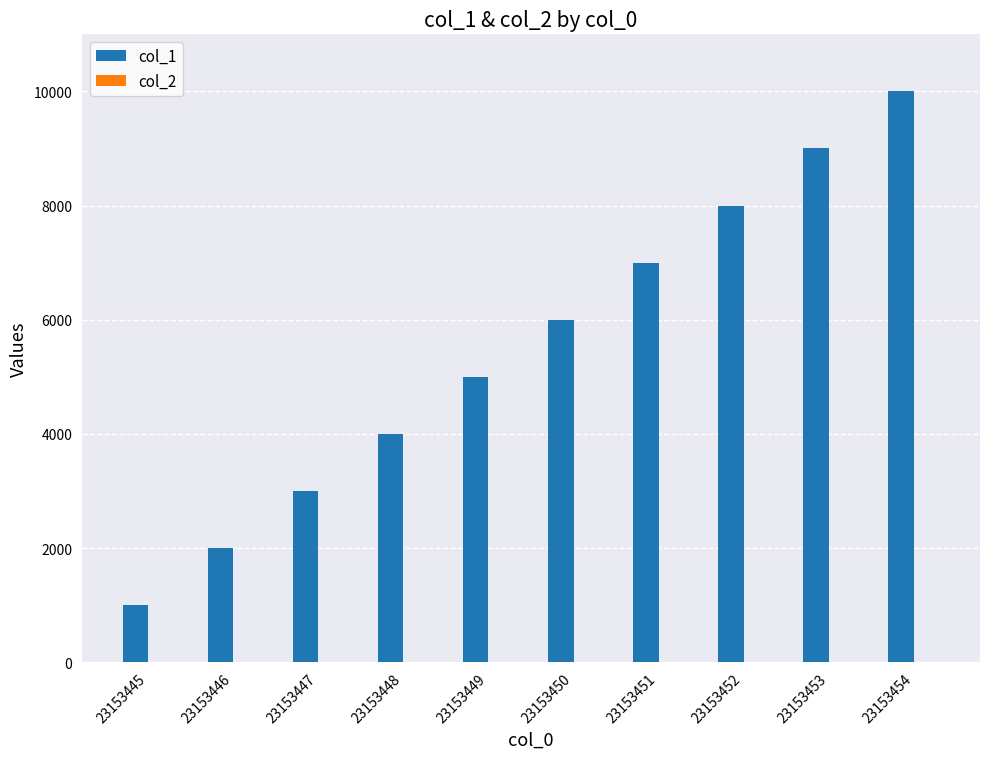

True or false: col_1 has a value of 5926 at 23153454.

False